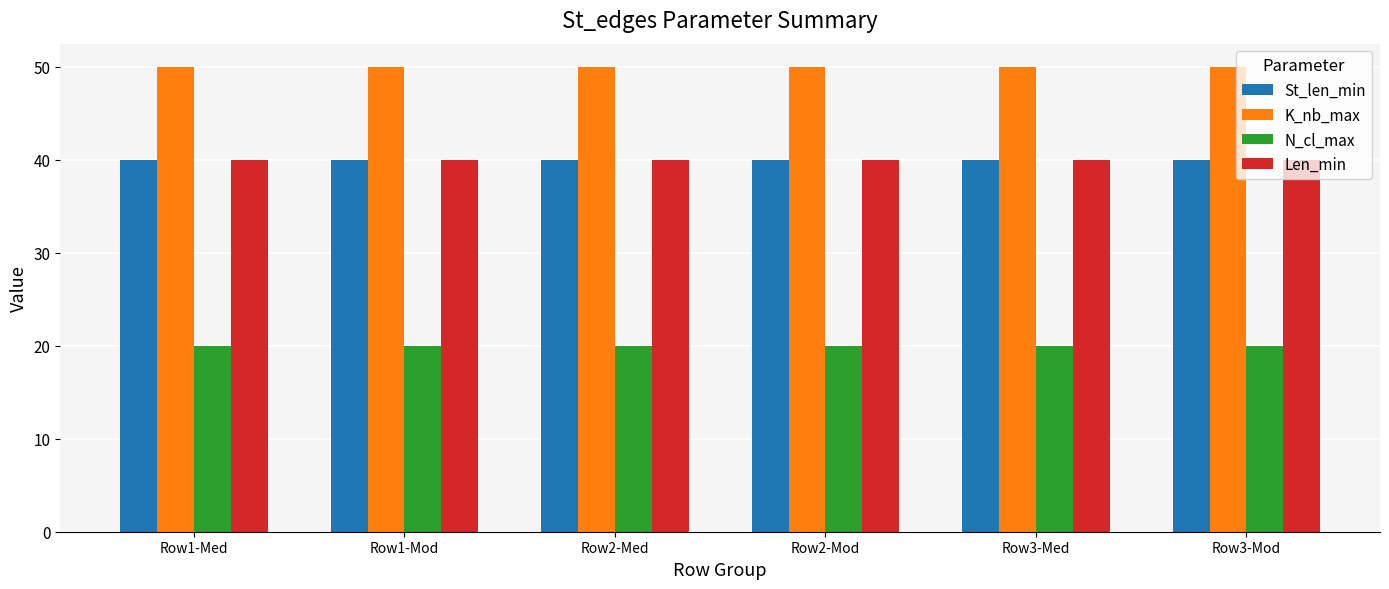

What position from the right is Row2-Med?

4